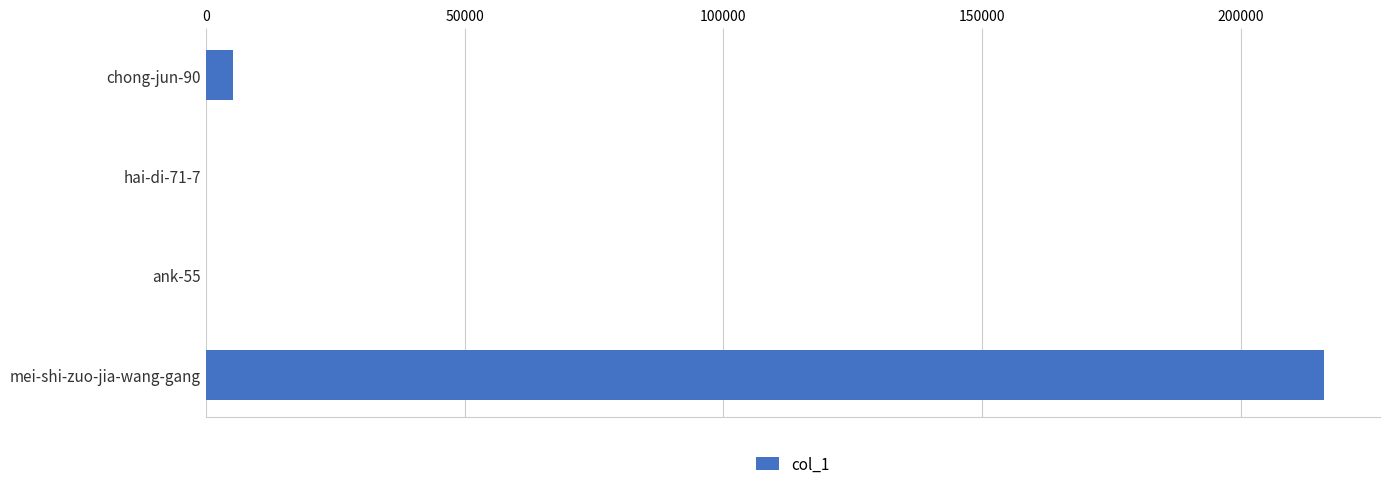

The chart shows a value of 287911 at mei-shi-zuo-jia-wang-gang. True or false?

False